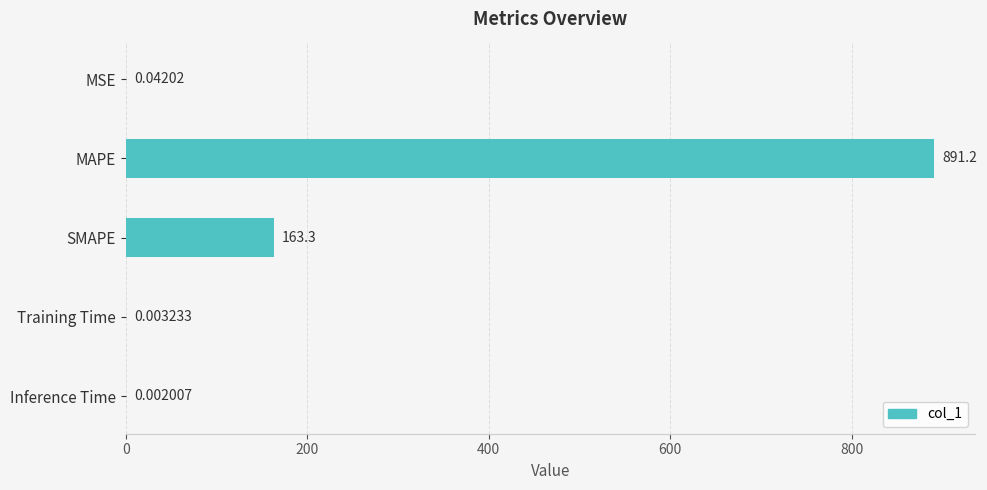

At which label is the value closest to 445?

SMAPE